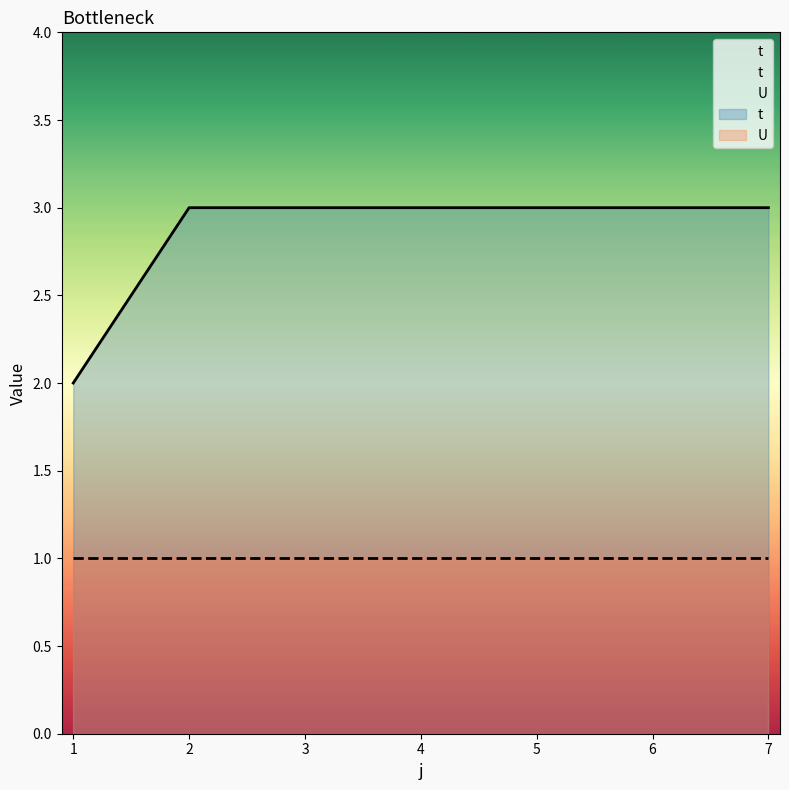

Count the values in the range 3 to 4.

6